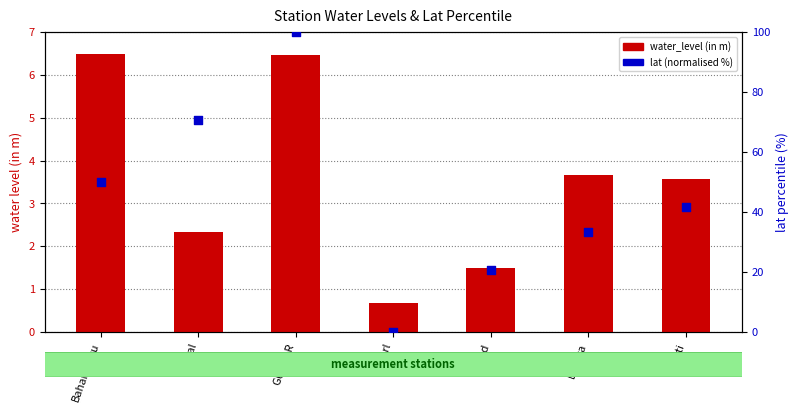

Which series has the widest spread of Y values?

lat (normalised %)